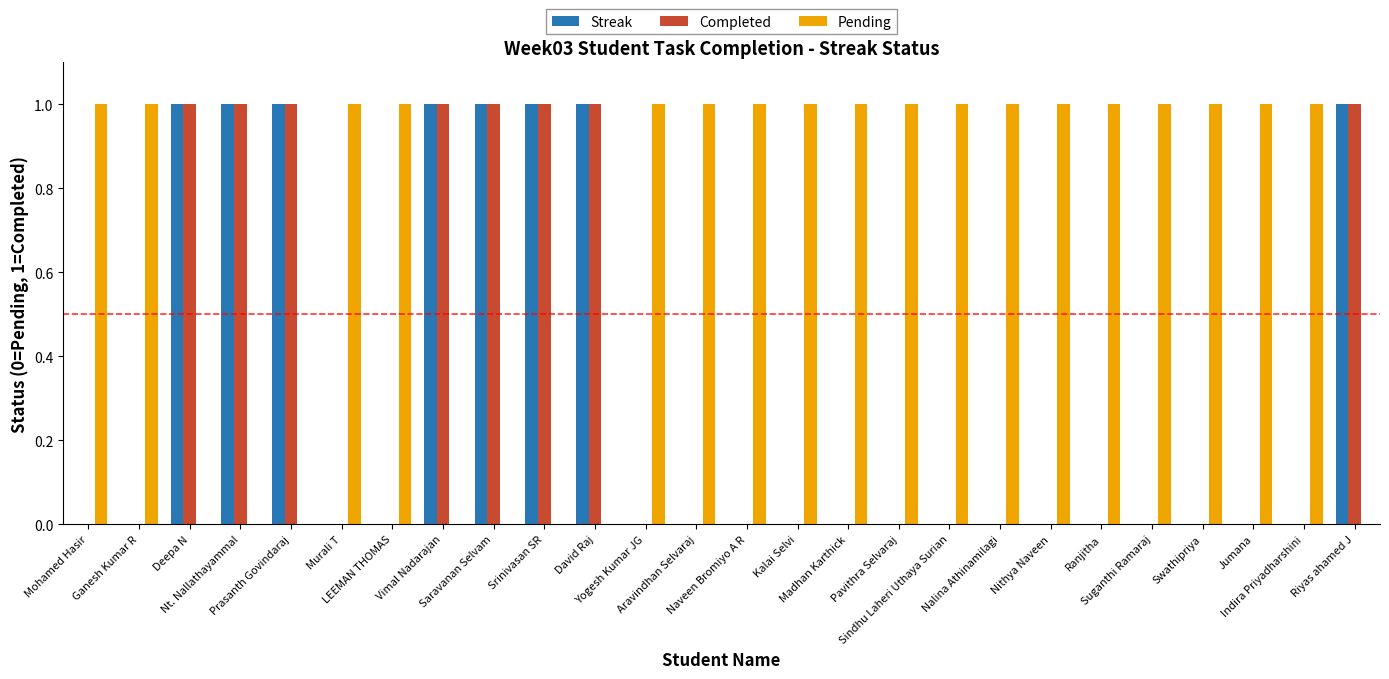

Reading left to right, what are all the values shown in this chart?

Streak: 0	0	1	1	1	0	0	1	1	1	1	0	0	0	0	0	0	0	0	0	0	0	0	0	0	1
Completed: 0	0	1	1	1	0	0	1	1	1	1	0	0	0	0	0	0	0	0	0	0	0	0	0	0	1
Pending: 1	1	0	0	0	1	1	0	0	0	0	1	1	1	1	1	1	1	1	1	1	1	1	1	1	0